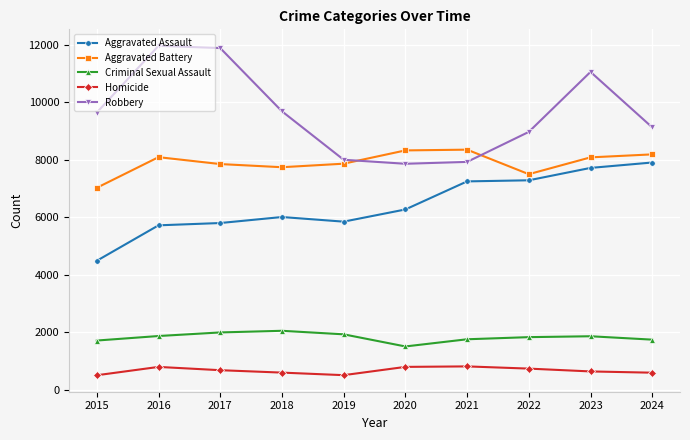

The Aggravated Battery series shows 12406 at 2023. True or false?

False